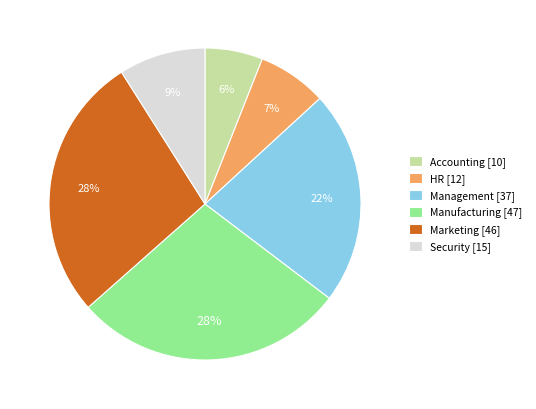

How many slices are in this pie chart?

6